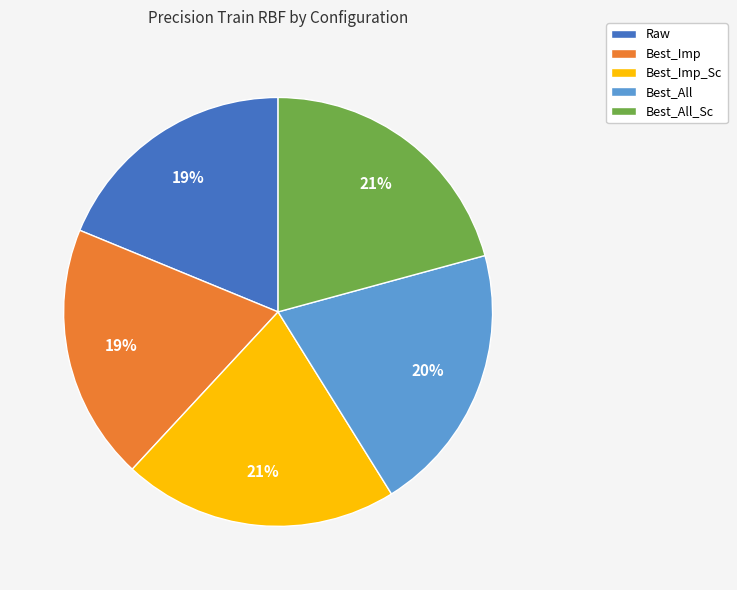

To the nearest percent, what is the average slice percentage?

20%